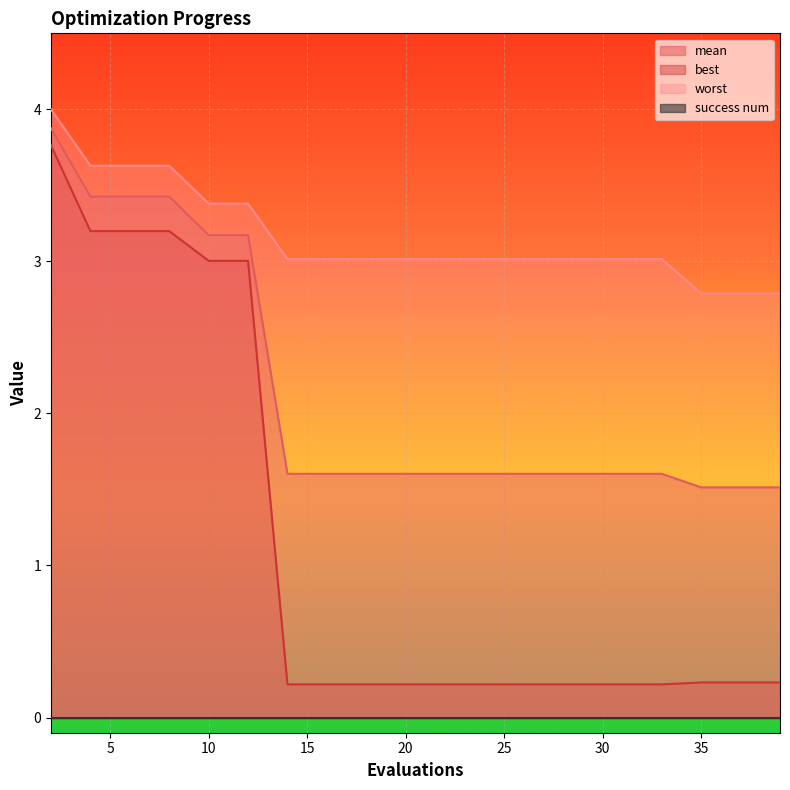

True or false: best and worst intersect in this chart.

False